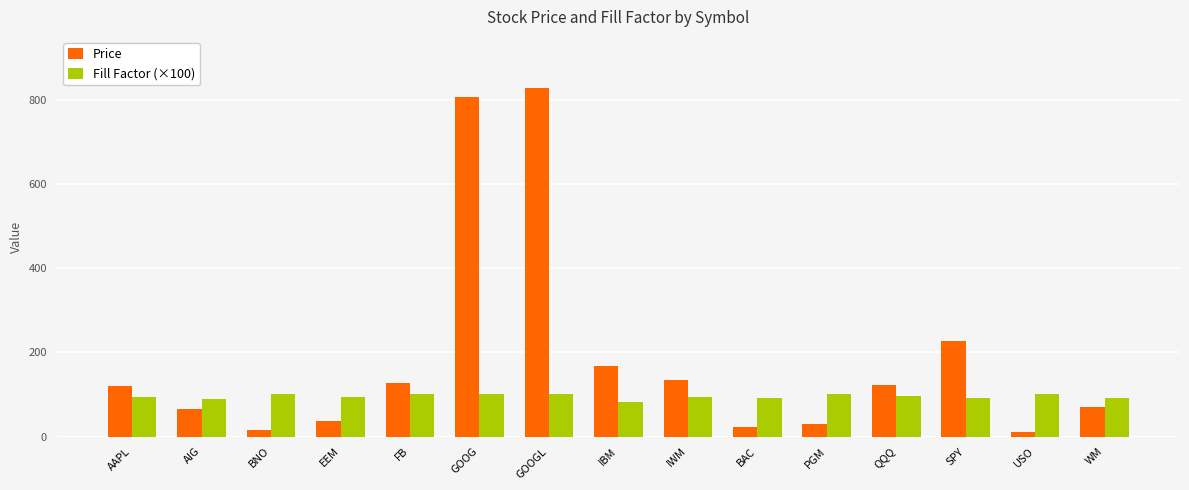

What is the label of the 4th bar from the left?

EEM